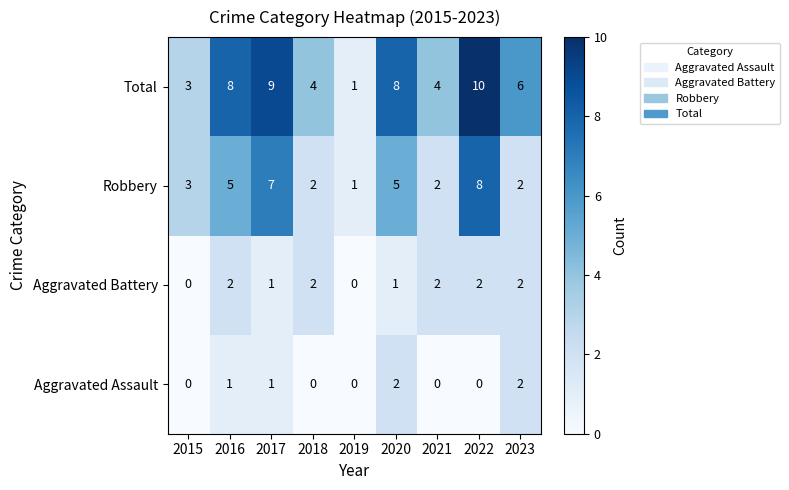

Is it true that Robbery equals 3 at 2015?

True